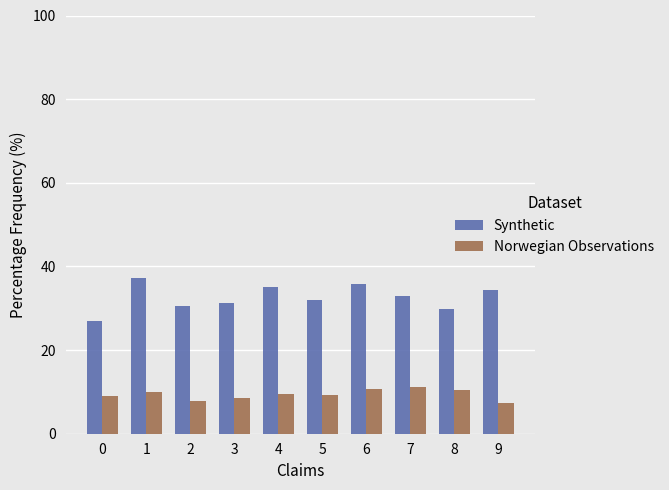

What is the spread (max minus min) of values at 4?

25.6